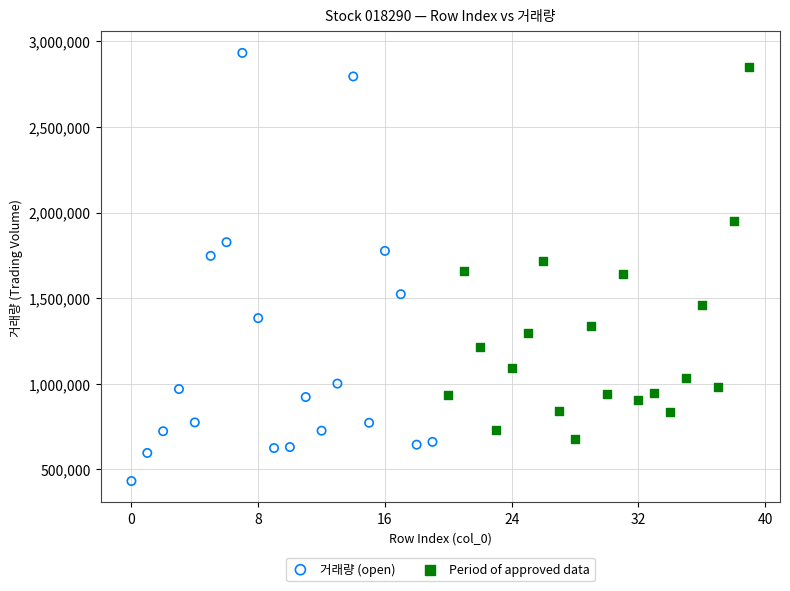

Which series has the largest Y range (max minus min)?

거래량 (open)